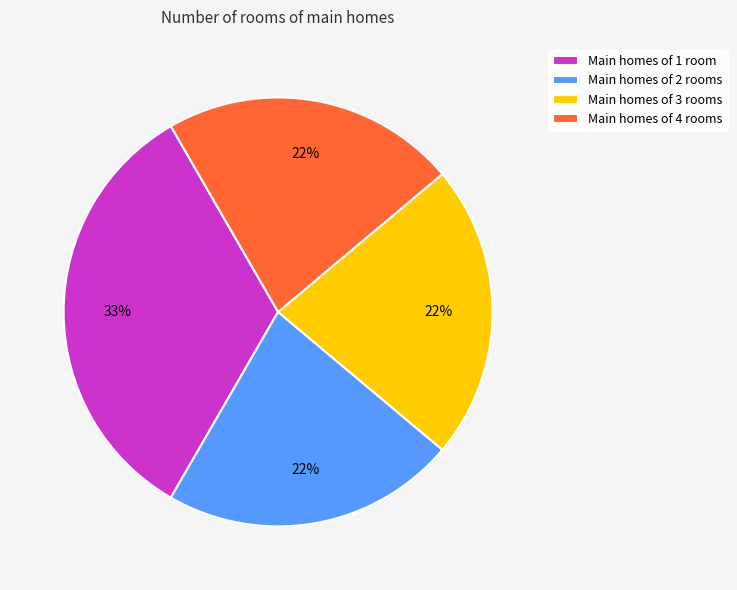

Is there a majority slice in this chart?

No